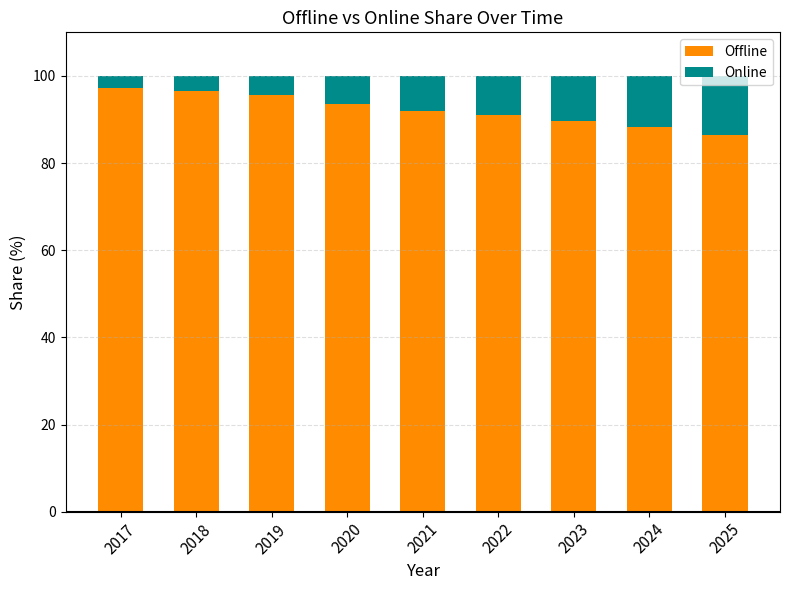

What is the value of the Offline bar at the 4th from the left?

93.5